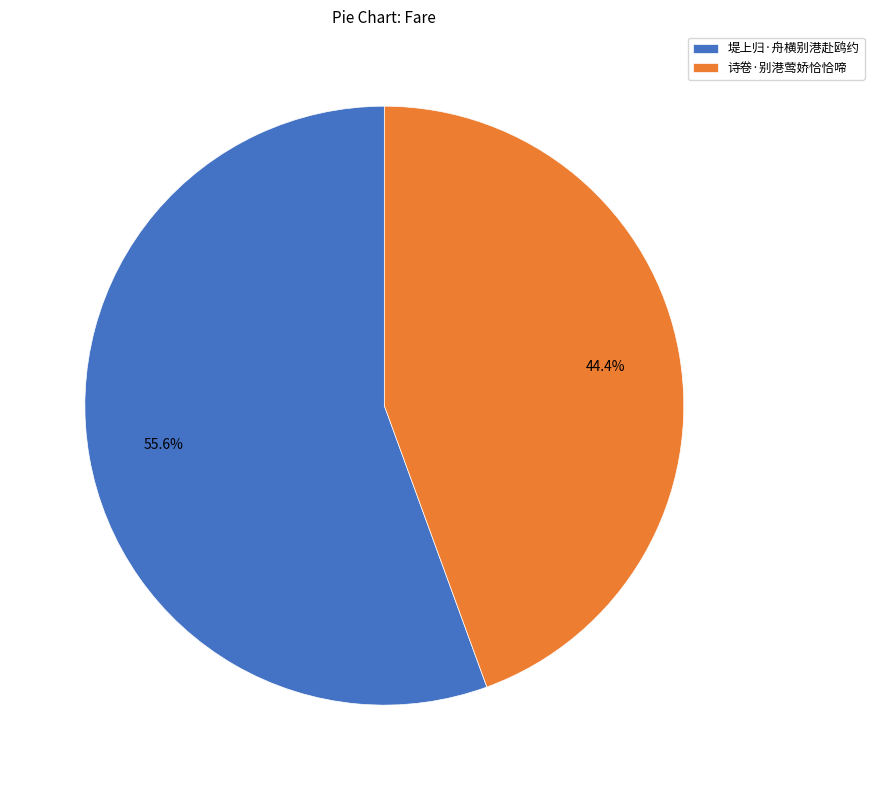

Between 堤上归·舟横别港赴鸥约 and 诗卷·别港莺娇恰恰啼, which is larger?

堤上归·舟横别港赴鸥约